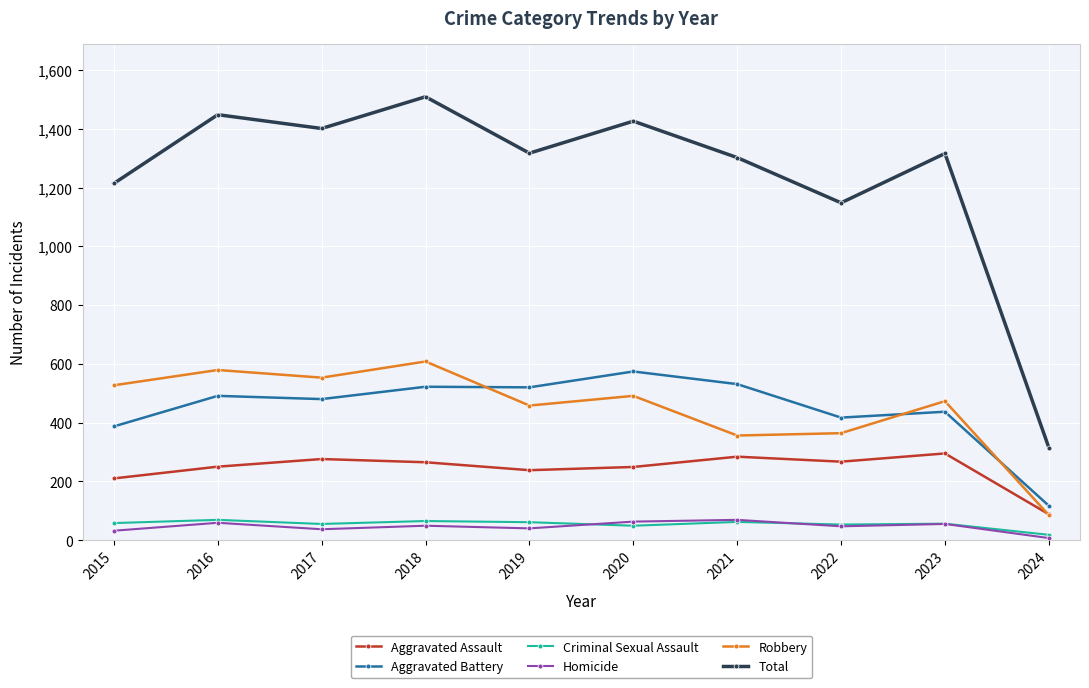

At how many categories does at least one series exceed 307?

10